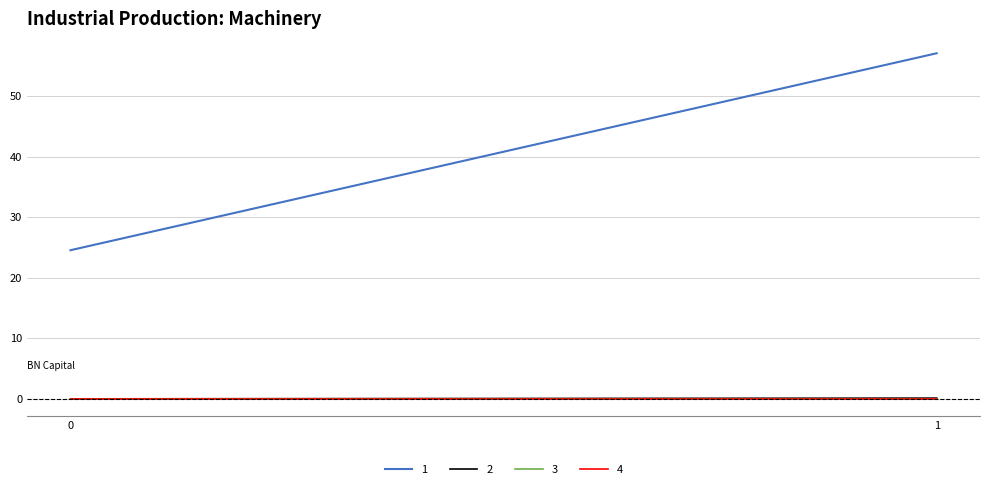

The 1 series shows 35.7 at 1. True or false?

False